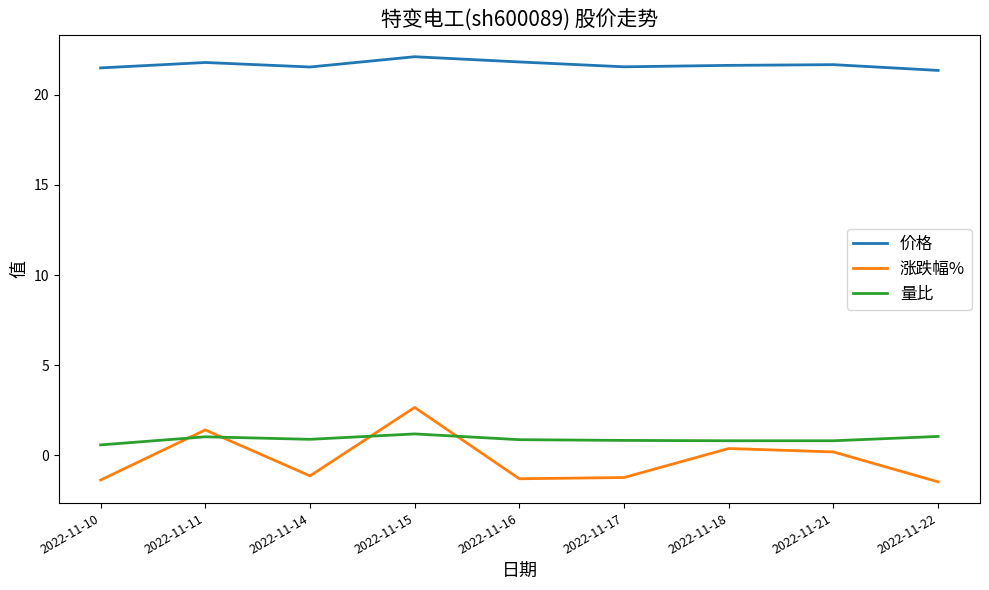

True or false: 量比 has a value of 0.8 at 2022-11-21.

True